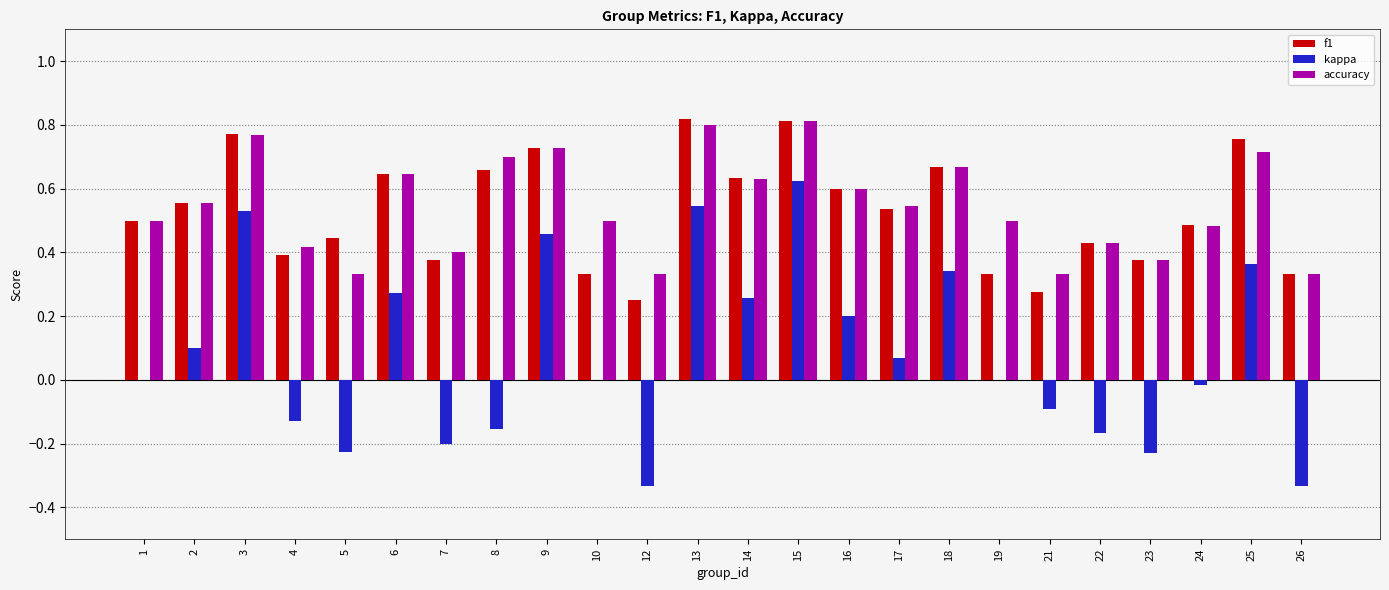

Between 24 and 25, which series saw the biggest shift?

kappa